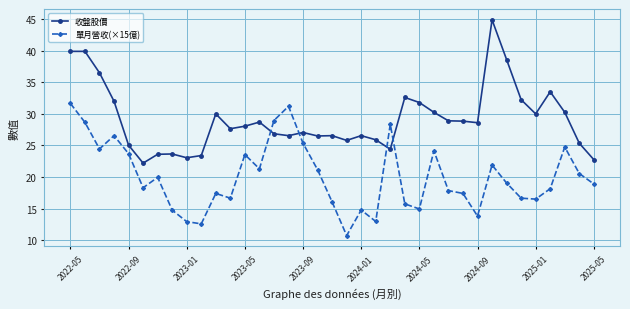

What is the difference between the maximum and minimum values in the 單月營收(×15億) series?

20.9